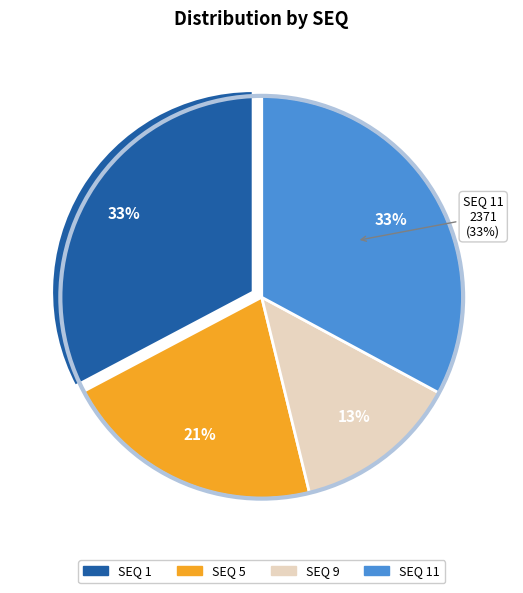

What percentage is NOT represented by 11?

67.1%